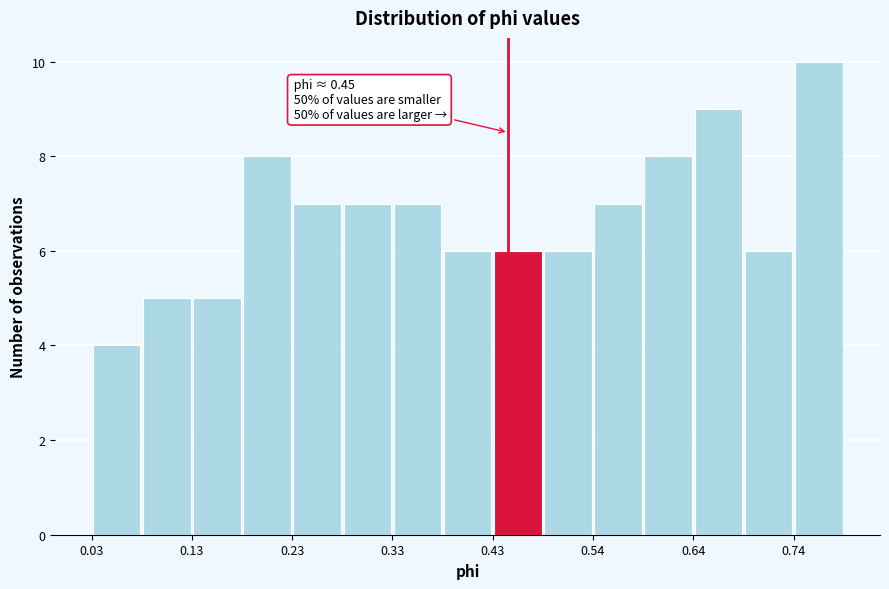

Read against the x-axis, roughly where is the centre of the tallest bar?

0.76